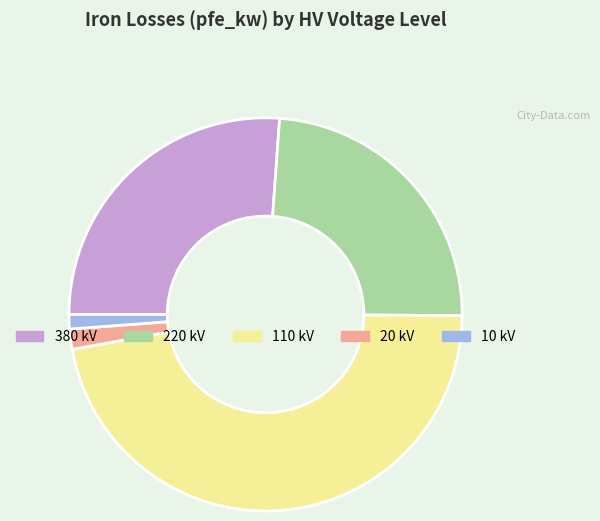

How many slices are in this pie chart?

5